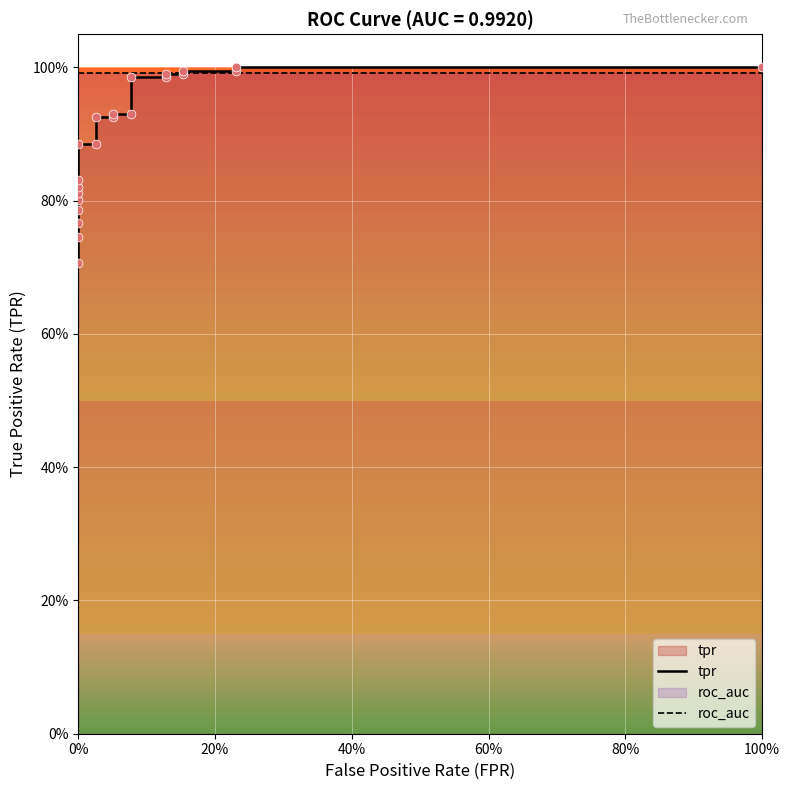

Which series has the widest spread of Y values?

tpr